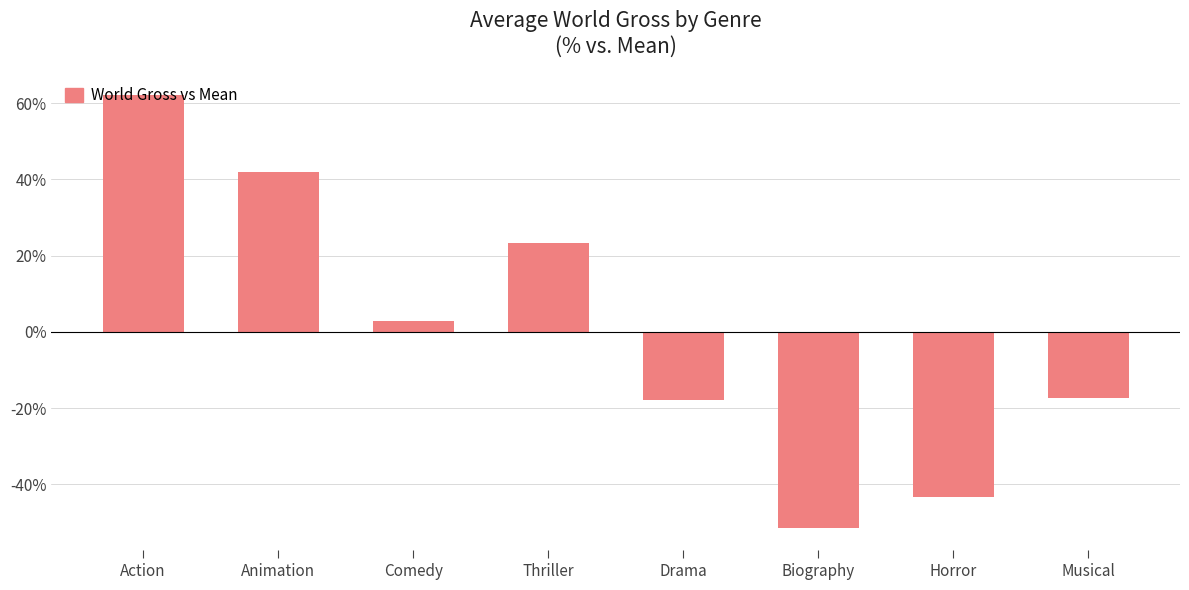

Where does the data first go above 2?

Action